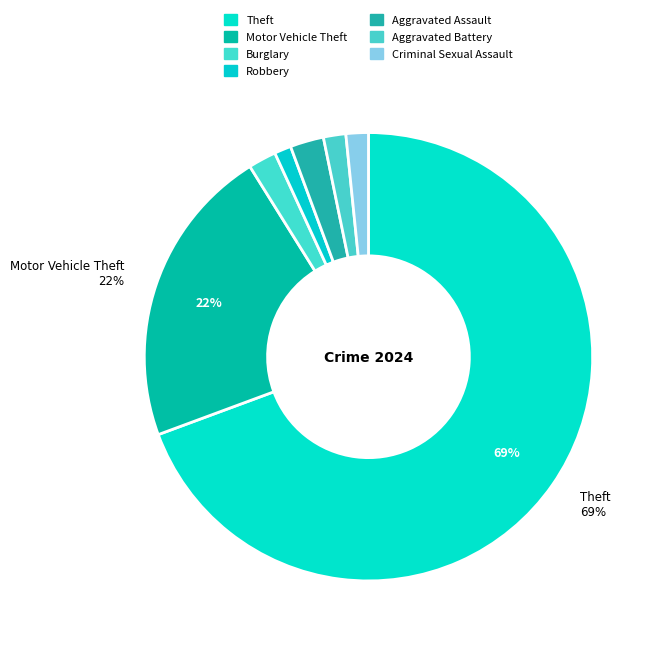

Combined, what portion of the pie is Robbery and Theft?

70.6%